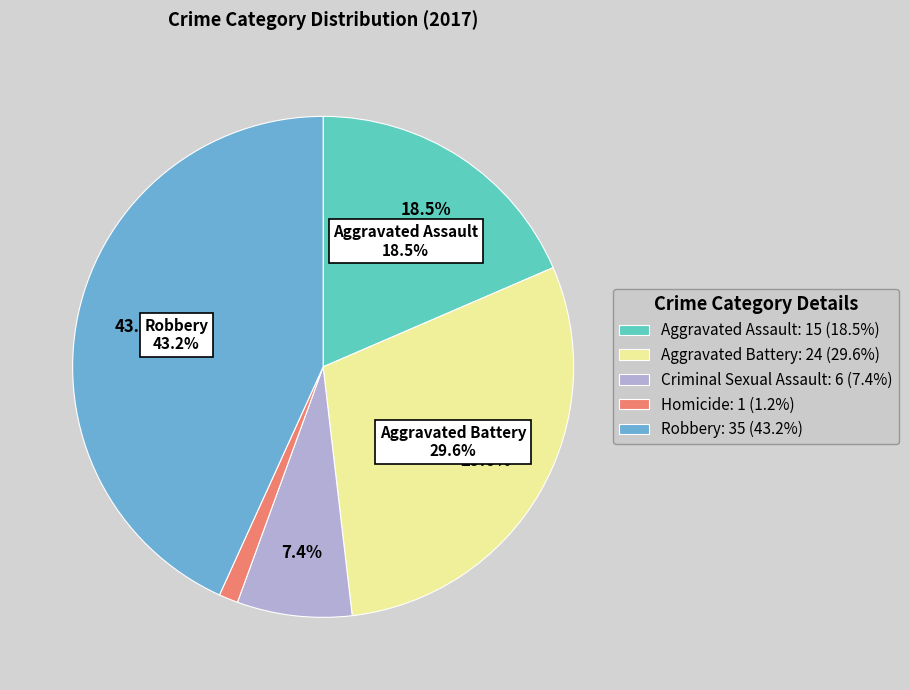

What is the change in value from Homicide to Robbery?

+34